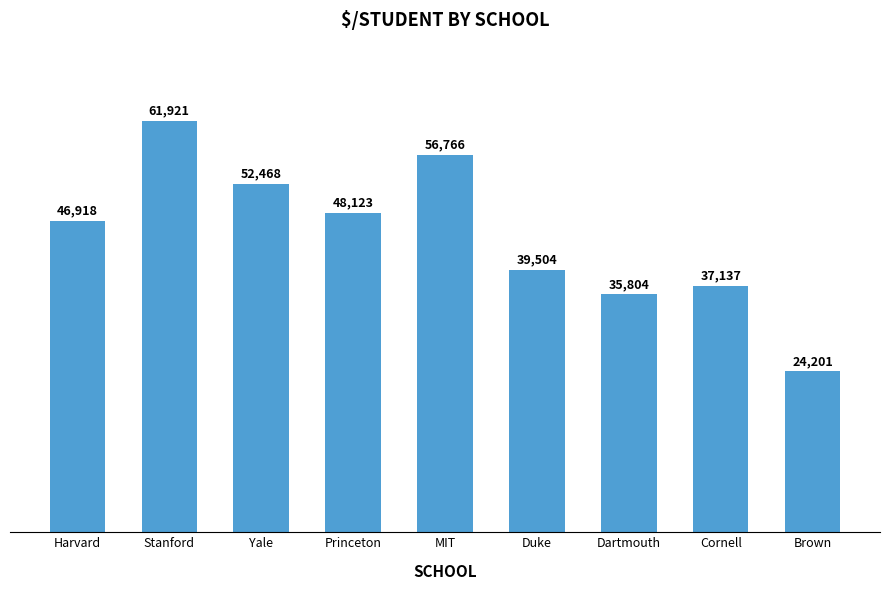

What is the difference between the maximum and minimum values?

37720